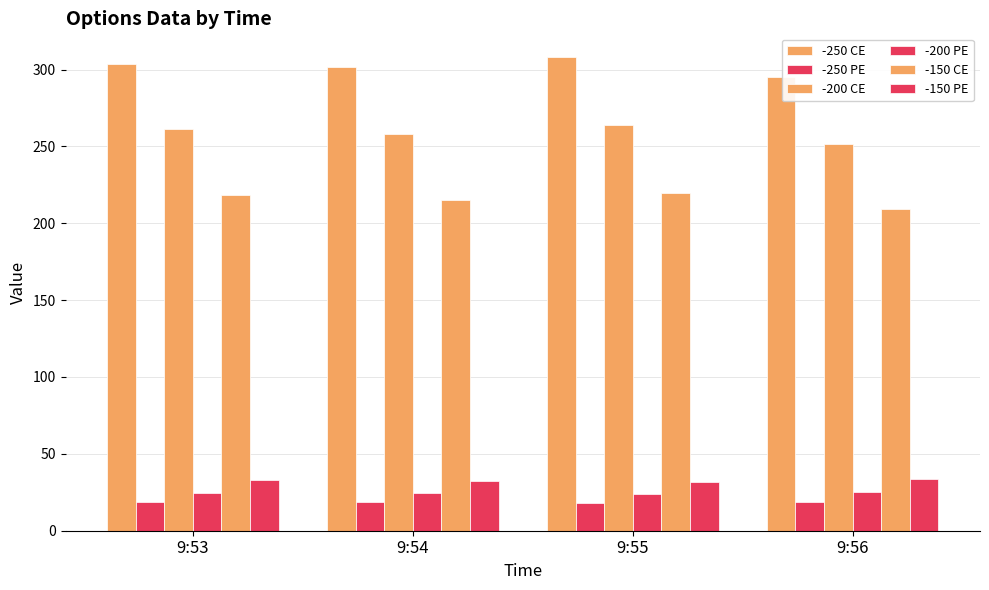

The value of -150 PE at 9:55 is 12.1. True or false?

False